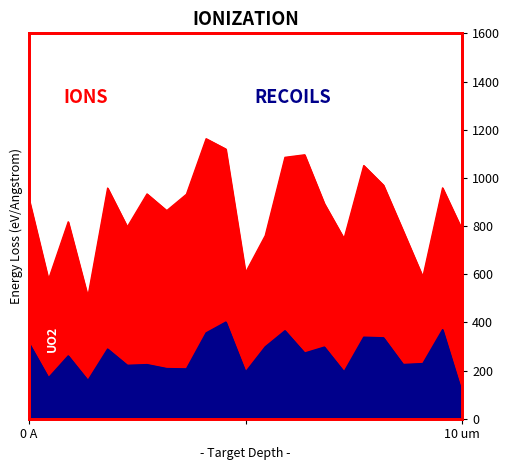

What are all the series names shown in the legend?

IONS, RECOILS